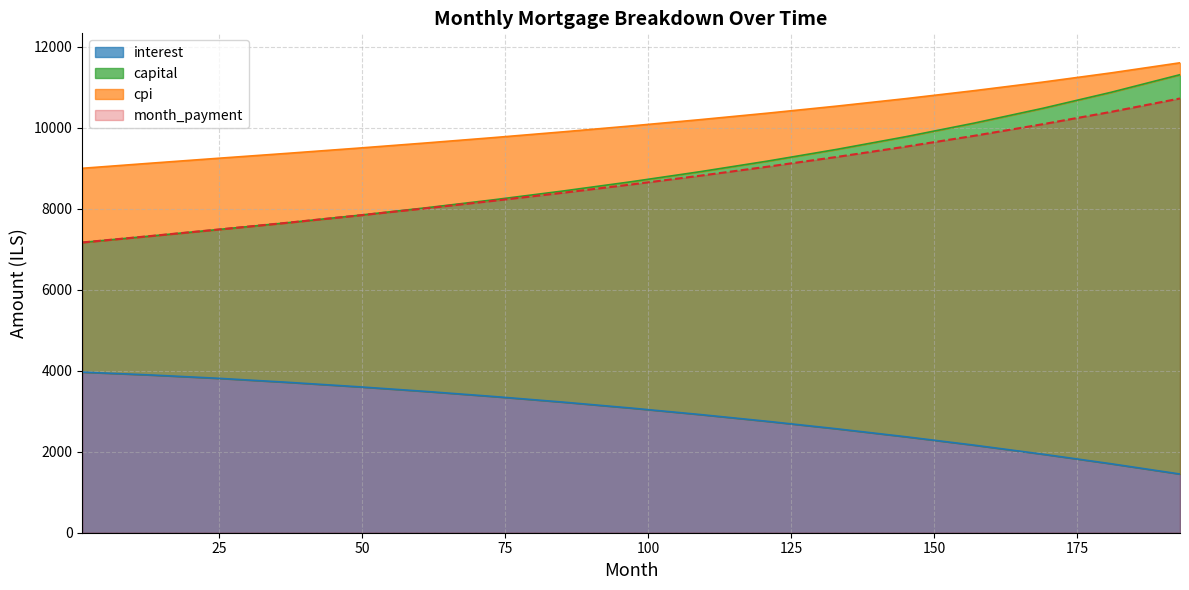

List the labels in order of capital value, largest first.

193, 181, 169, 157, 145, 133, 121, 109, 97, 85, 73, 61, 49, 37, 25, 13, 1